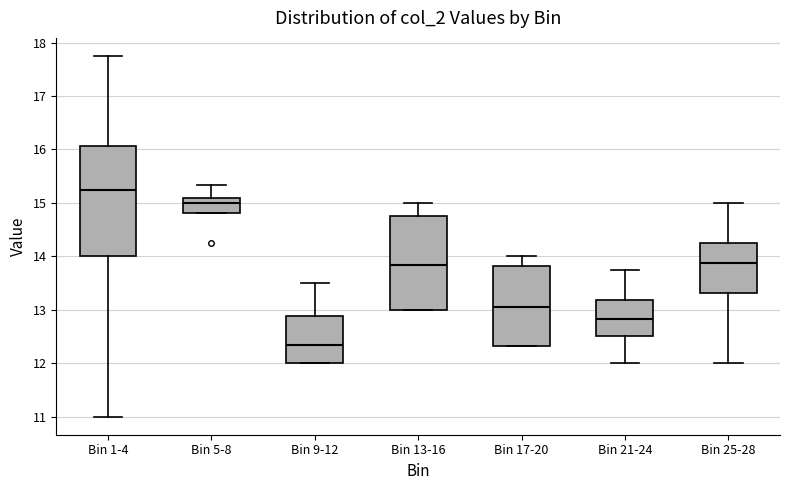

Where is the upper edge of the box for Bin 17-20 on the y-axis? The values are not printed on the chart, so give them approximately, as read against the axis.

13.8